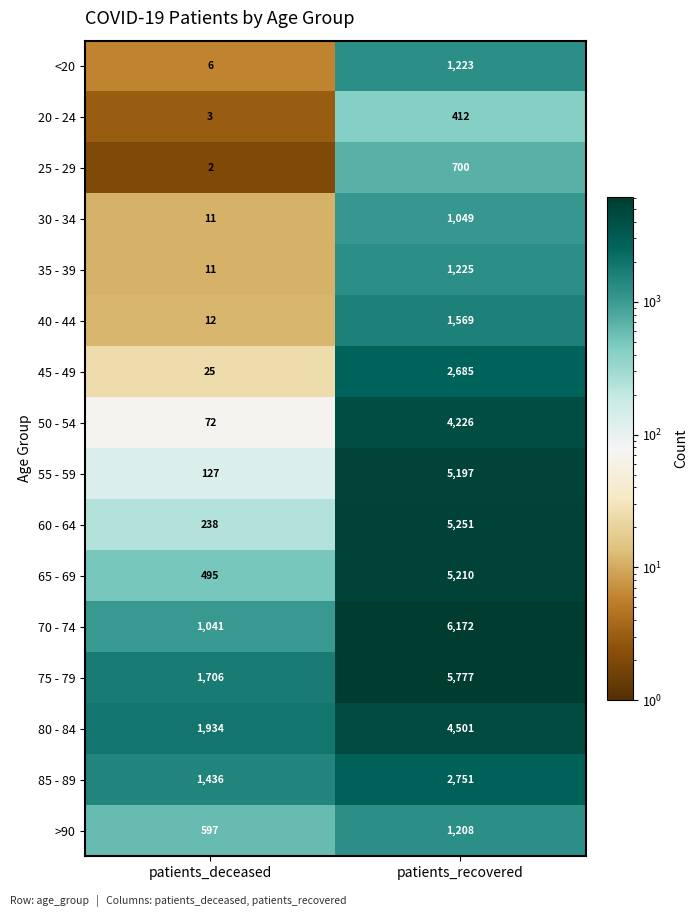

What is the difference between the maximum and minimum values in the 30 - 34 series?

1038